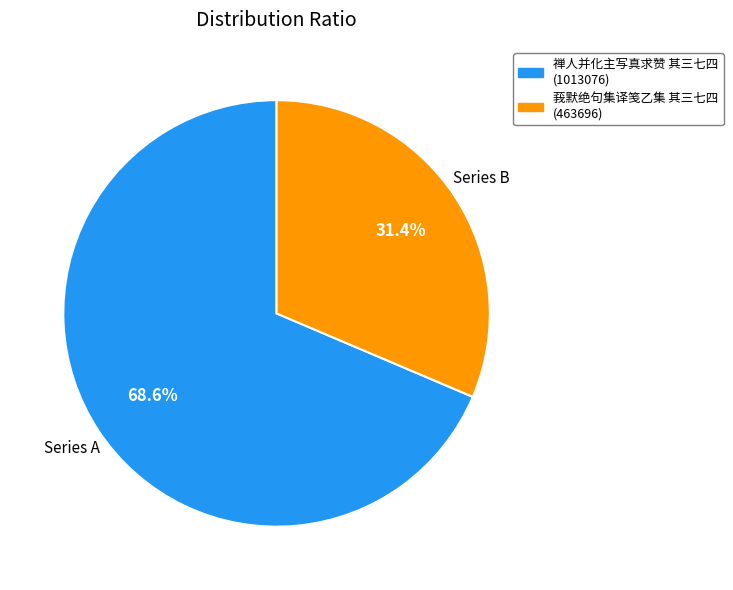

What percentage is NOT represented by Series A?

31.4%